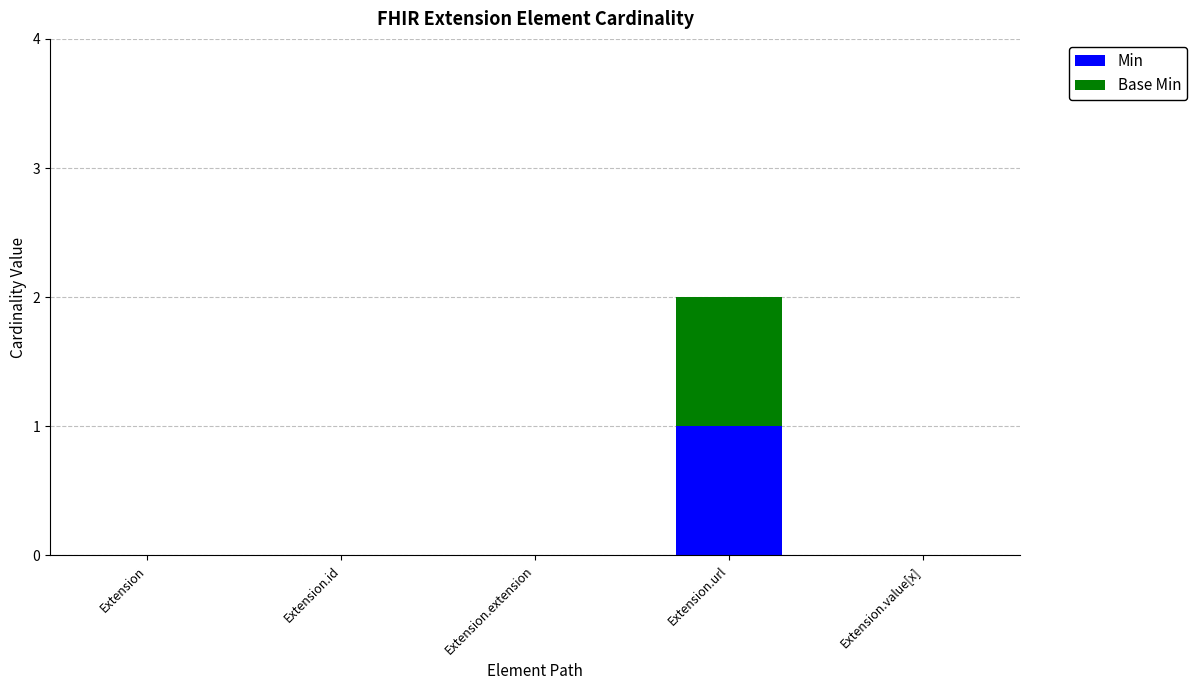

At which category is the sum across all series the highest?

Extension.url